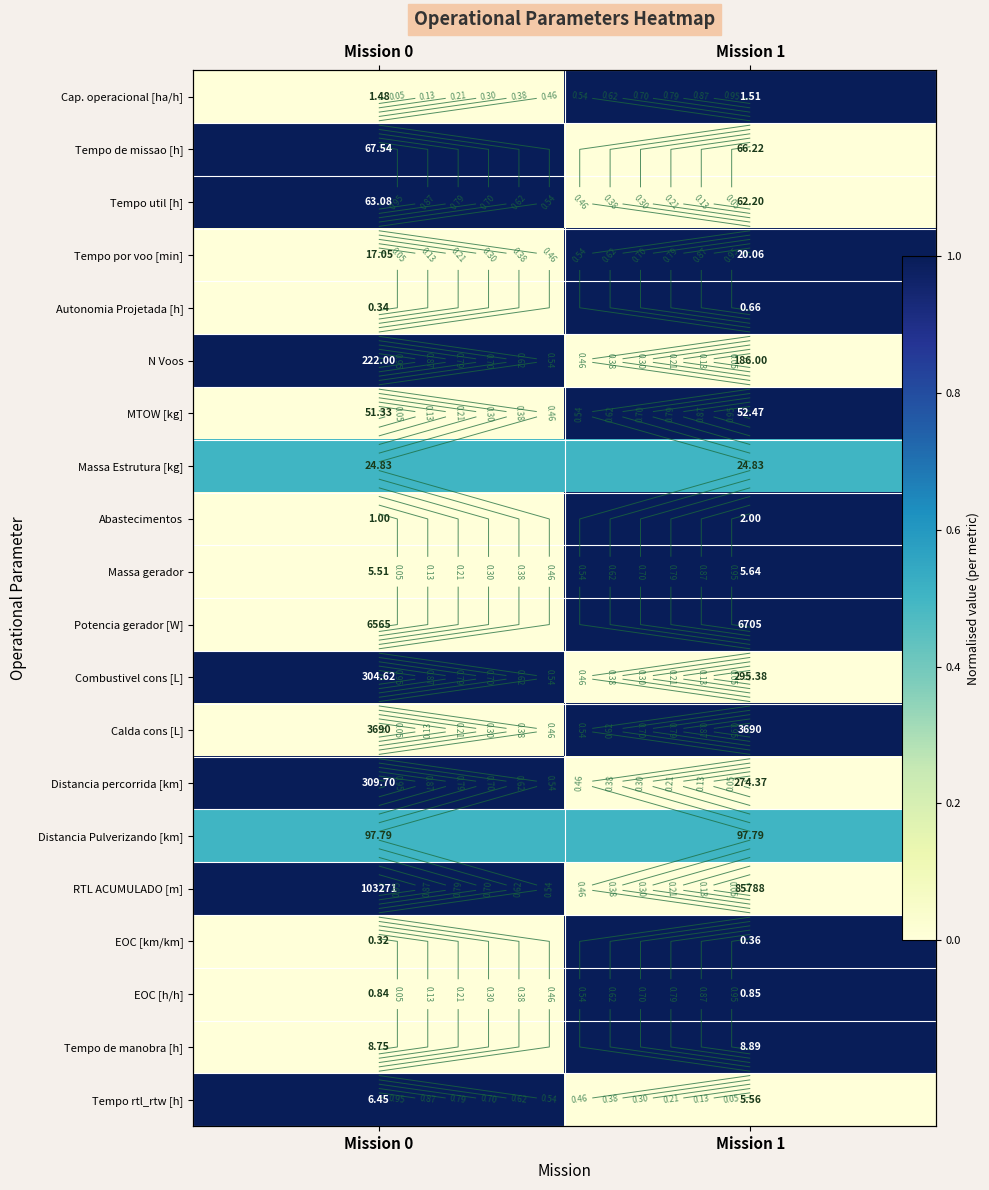

Which category has the lowest value across all series?

Mission 0